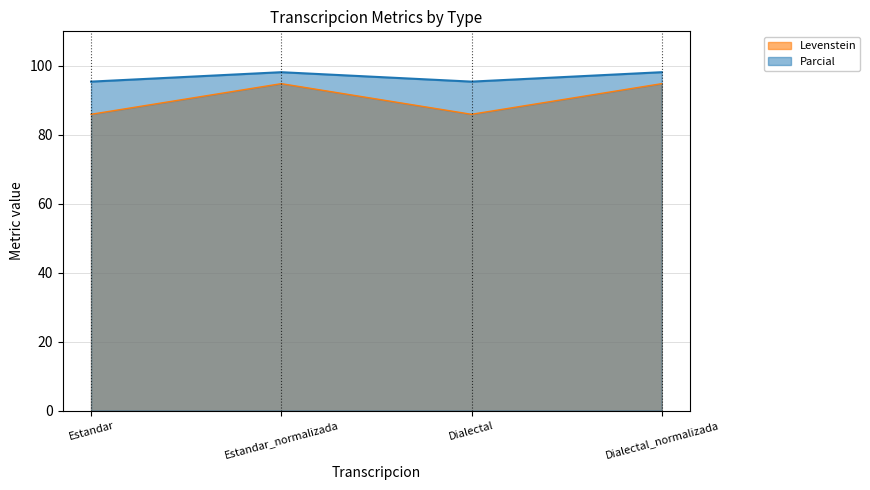

What is the difference between the Parcial values at Estandar and Dialectal_normalizada?

2.7